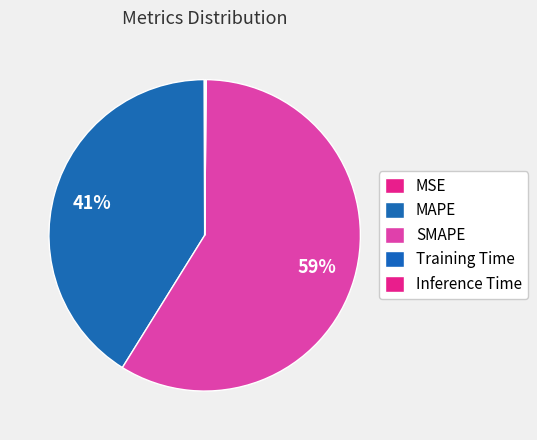

Rank the categories by value from lowest to highest.

MSE, Training Time, Inference Time, MAPE, SMAPE